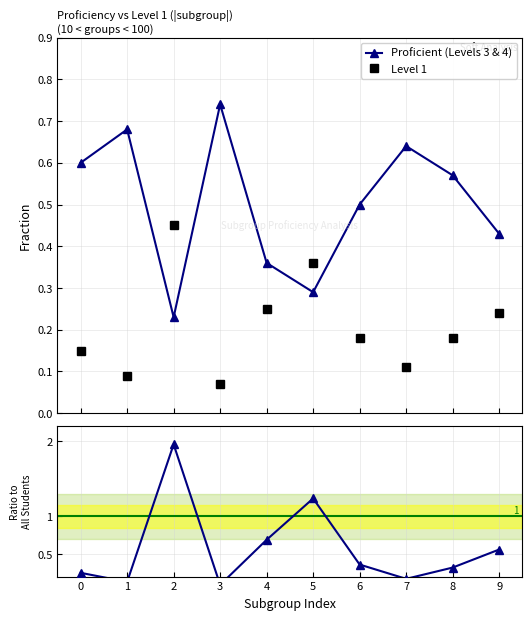

List the series in order of their peak value, lowest first.

Level 1, Proficient (Levels 3 & 4), Ratio